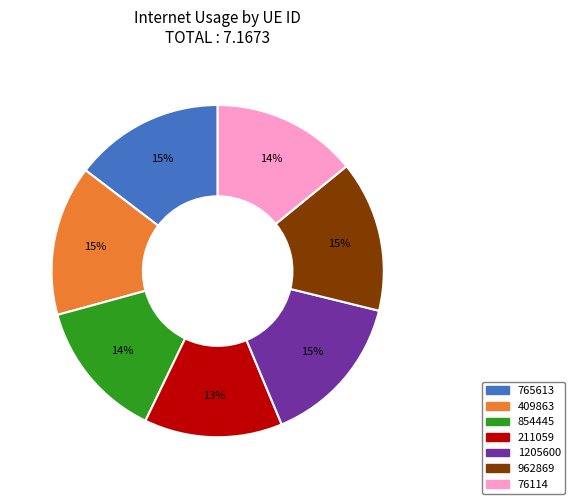

Do 211059 and 765613 together represent more than half of the pie?

No